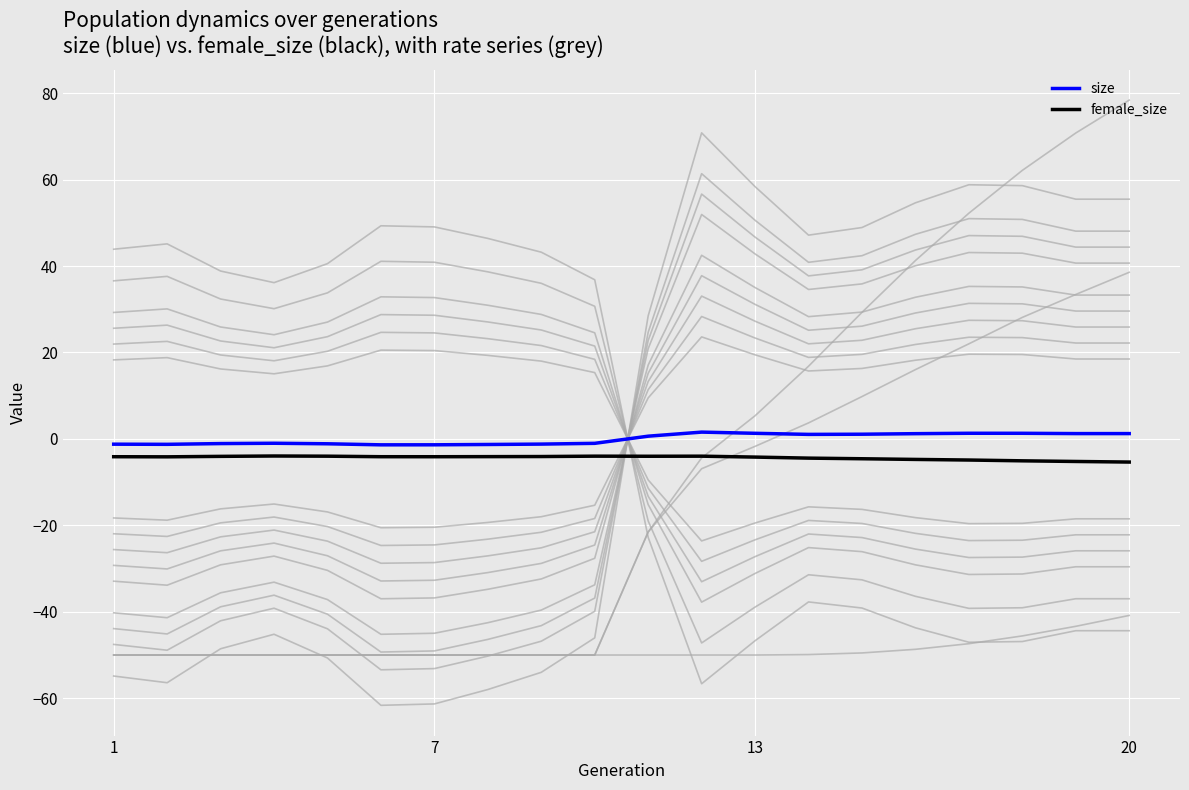

Reading left to right, list all the values displayed in this chart.

size: -1.2	-1.3	-1.1	-1.0	-1.1	-1.4	-1.4	-1.3	-1.2	-1.0	0.6	1.6	1.3	1.0	1.1	1.2	1.3	1.3	1.2	1.2
female_size: -4.1	-4.1	-4.0	-4.0	-4.0	-4.1	-4.1	-4.1	-4.1	-4.0	-4.0	-4.0	-4.2	-4.4	-4.6	-4.7	-4.9	-5.1	-5.2	-5.4